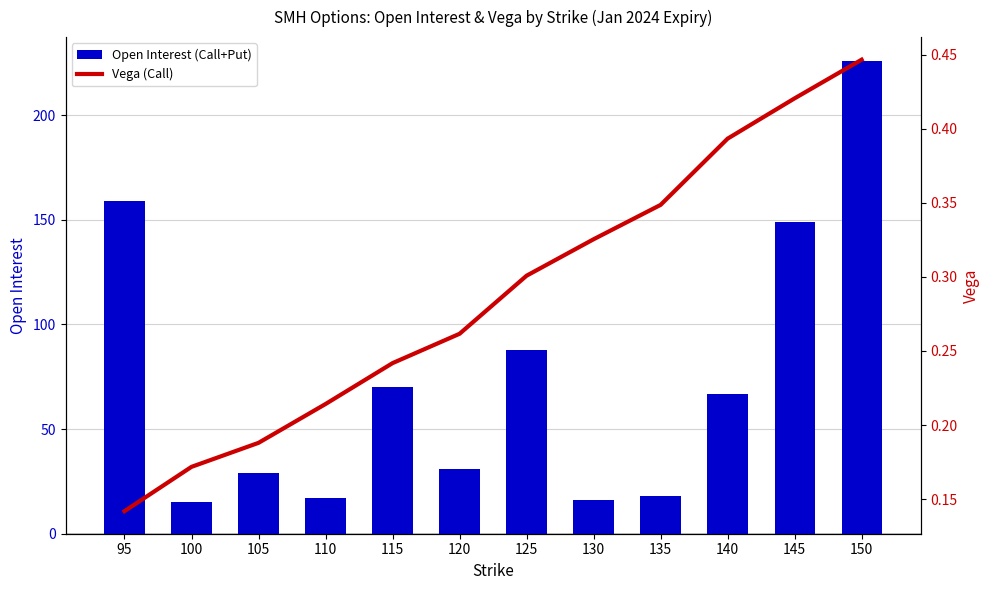

What is the average value of the Open Interest (Call+Put) series?

74